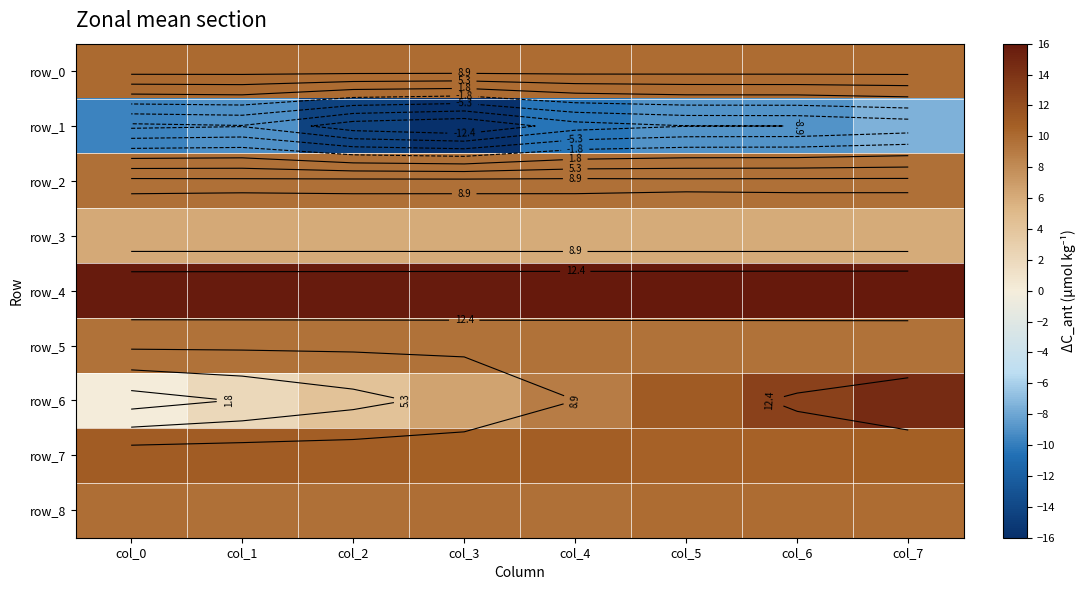

What is the sum of all row_0 values?

79.8